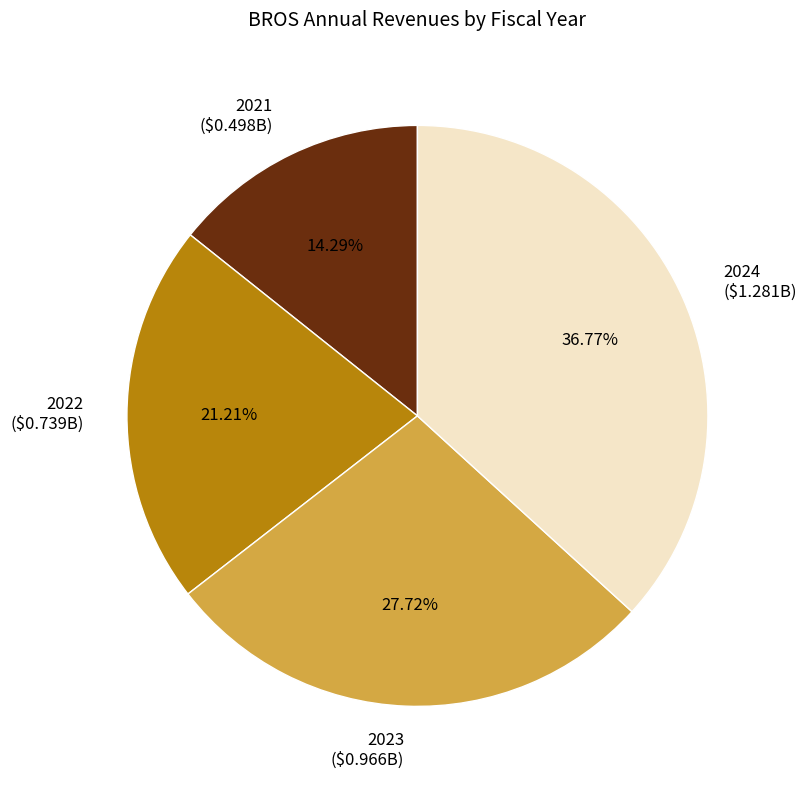

To the nearest percent, what is the difference between the 2021 and 2023 slice percentages?

13%